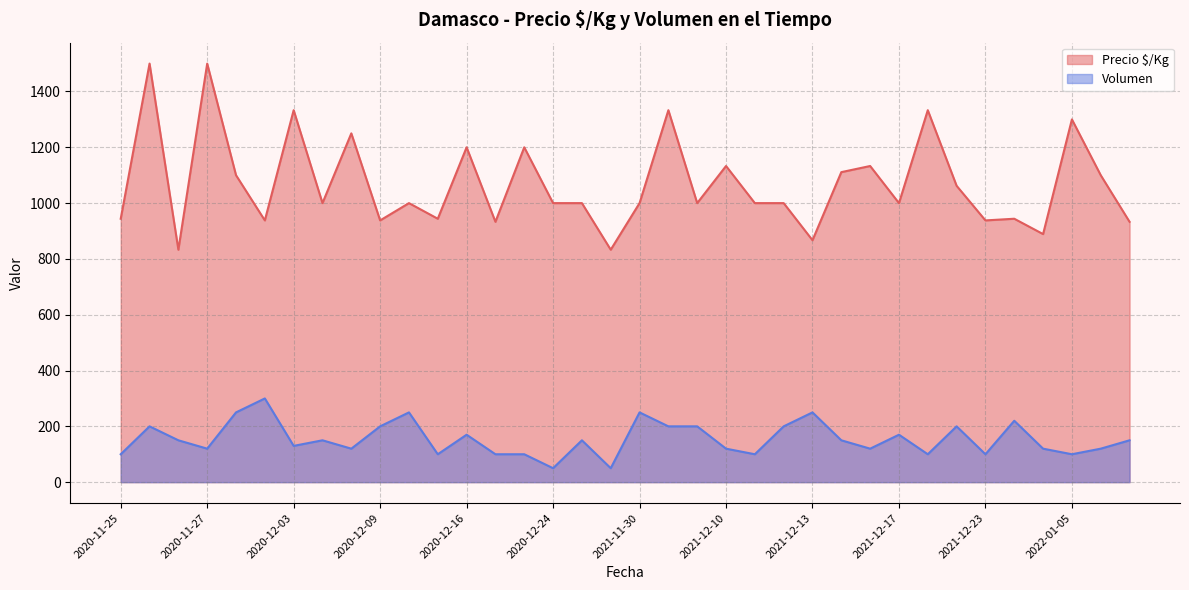

True or false: Precio $/Kg has more than 1 points higher than both neighbors.

True